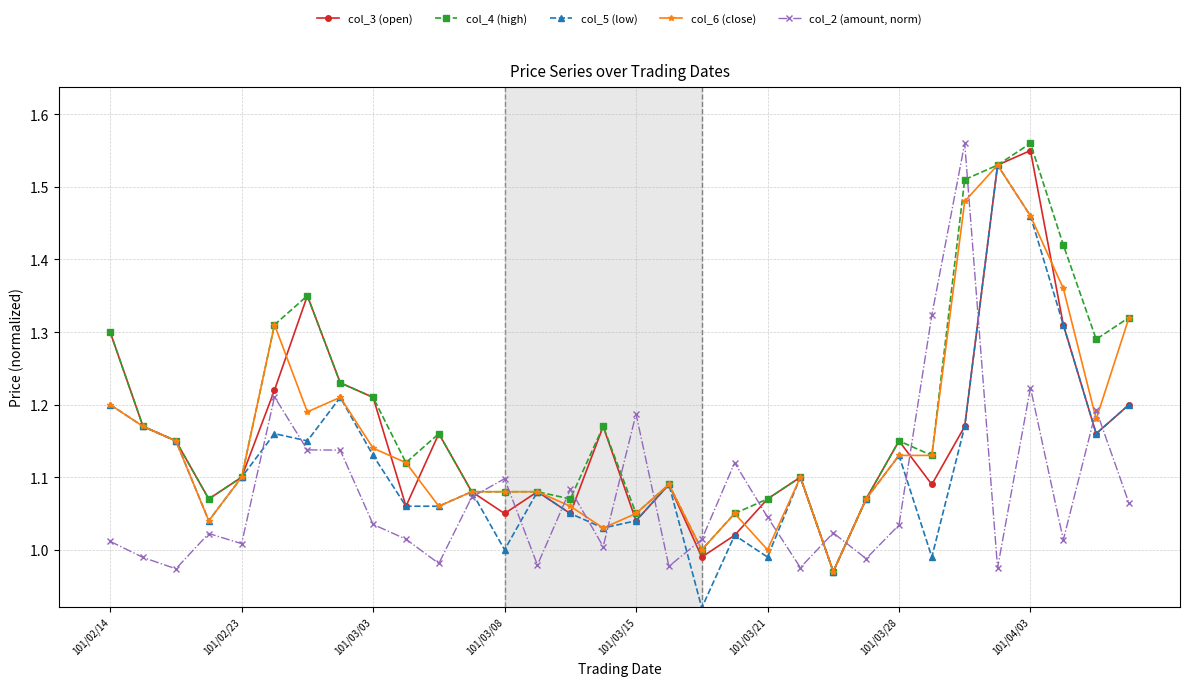

True or false: col_4 (high) has more than 2 points higher than both neighbors.

True